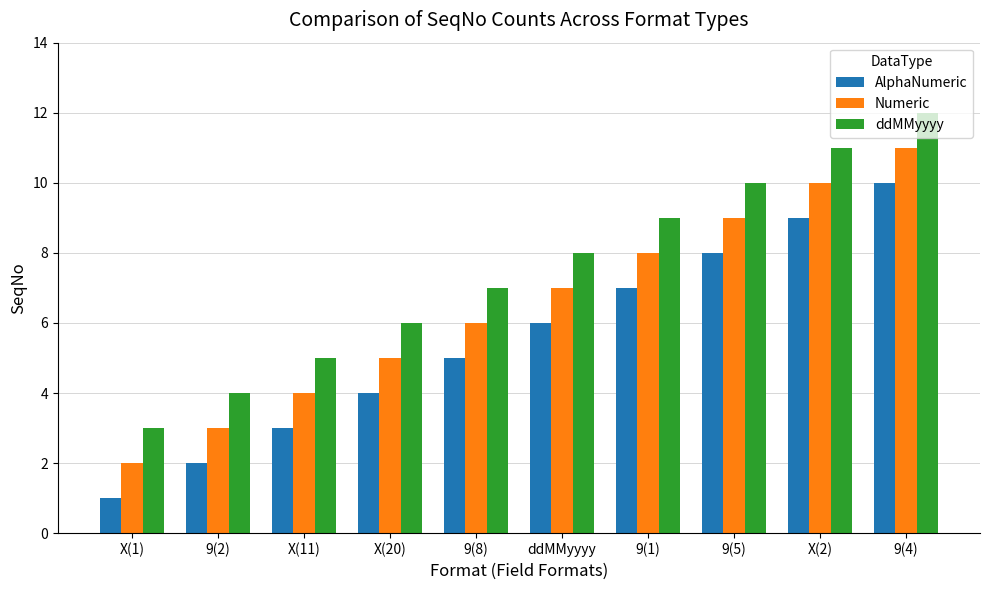

Reading left to right, extract all data points from this chart.

AlphaNumeric: 1	2	3	4	5	6	7	8	9	10
Numeric: 2	3	4	5	6	7	8	9	10	11
ddMMyyyy: 3	4	5	6	7	8	9	10	11	12